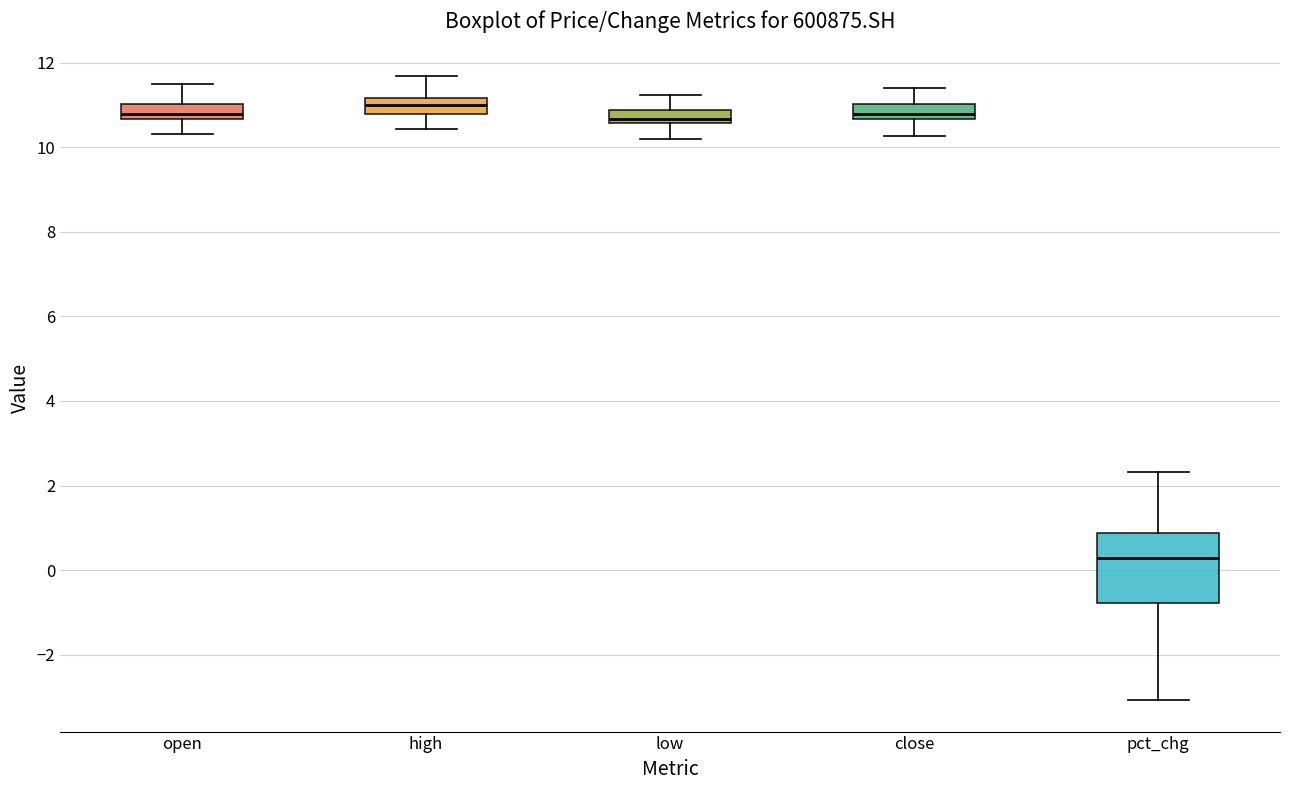

Reading left to right, read every box against the y-axis: the position of its median line, the range the box covers, and the ends of its whiskers. The values are not printed on the chart, so give them approximately, as read against the axis.

open: median 10.8, box 10.6 to 11.0, whiskers 10.4 to 11.6
high: median 11.0, box 10.8 to 11.2, whiskers 10.4 to 11.8
low: median 10.6 (just above the box's lower edge), box 10.6 to 10.8, whiskers 10.2 to 11.2
close: median 10.8, box 10.6 to 11.0, whiskers 10.2 to 11.4
pct_chg: median 0.2, box -0.8 to 0.8, whiskers -3.0 to 2.4